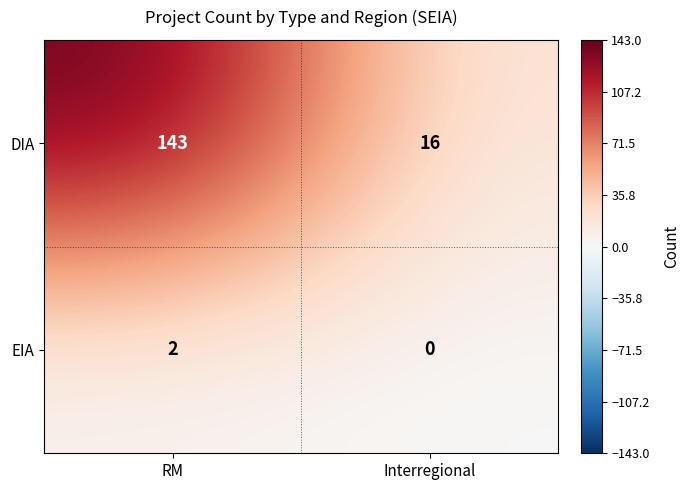

True or false: DIA has a value of 218 at RM.

False